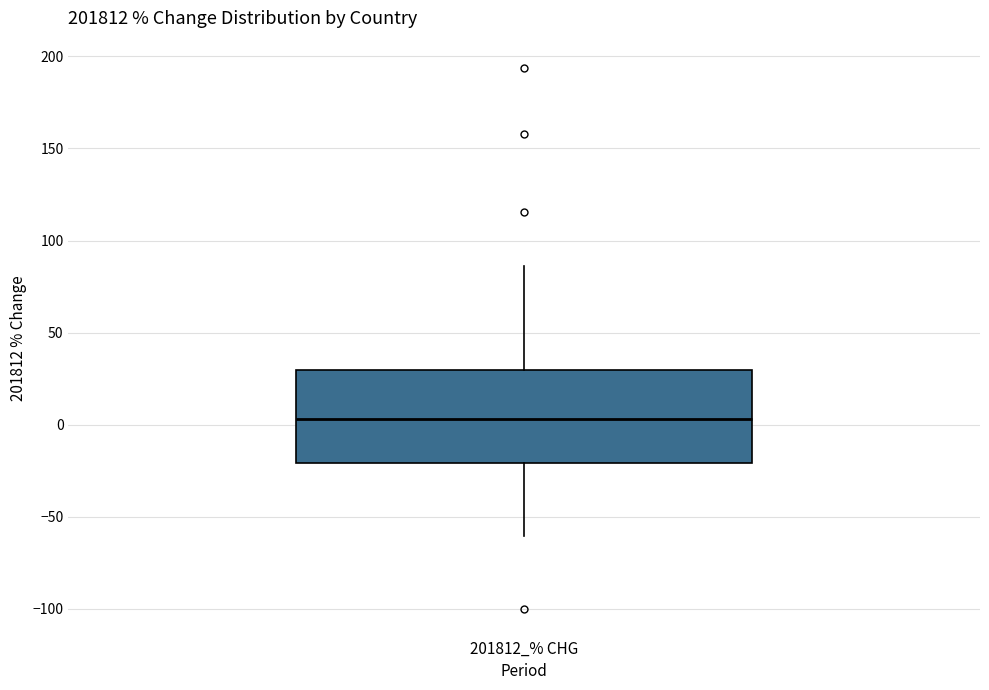

Where does the lower whisker of the box for 201812_% CHG end on the y-axis? The values are not printed on the chart, so give them approximately, as read against the axis.

-60